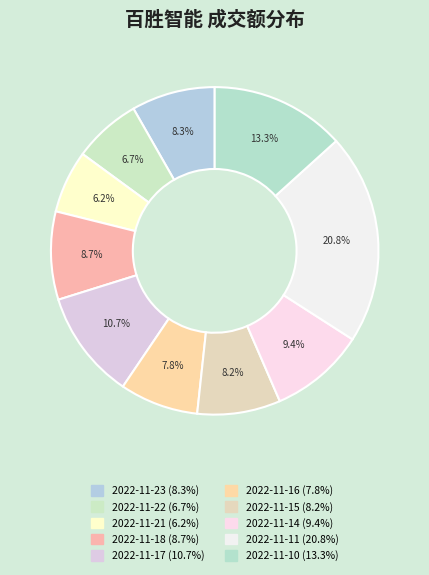

Does any single category account for the majority?

No